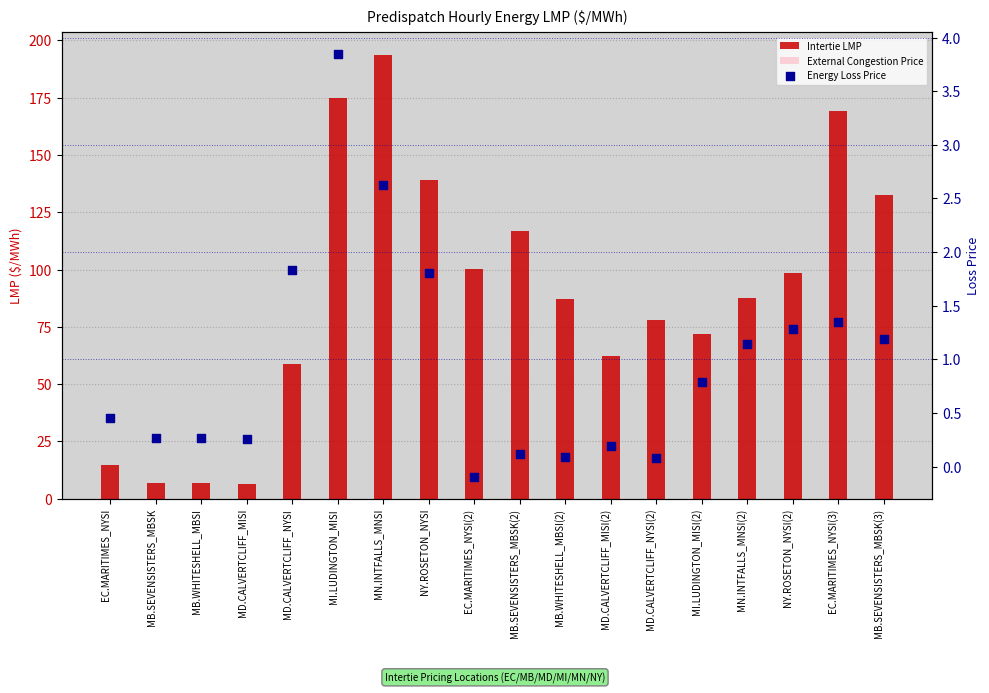

What is the total value across all series at MD.CALVERTCLIFF_NYSI?

60.8